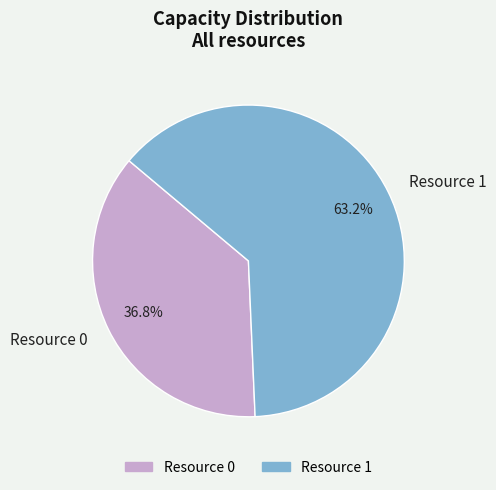

What is the total percentage of Resource 1 and Resource 0?

100.0%